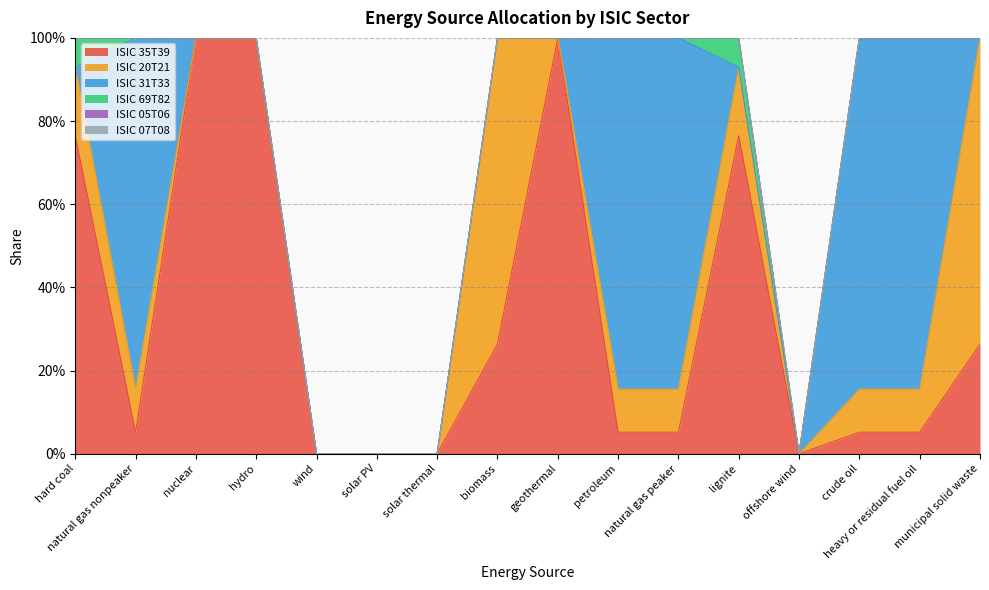

What is the total value across all series at hard coal?

1.0